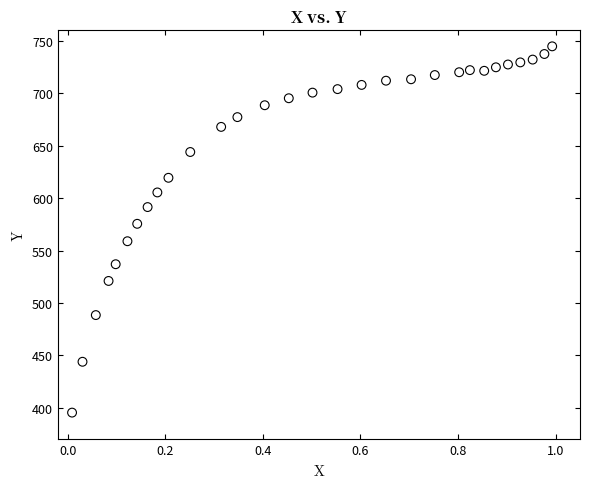

What Y value in the scatter plot is closest to 570?

575.5